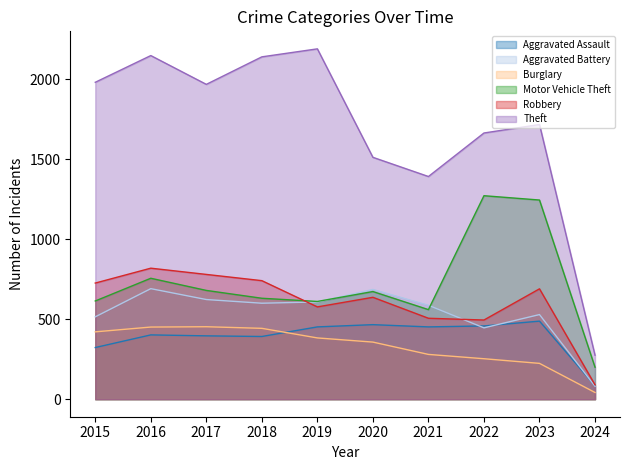

Which category has the highest value in the Theft series?

2019